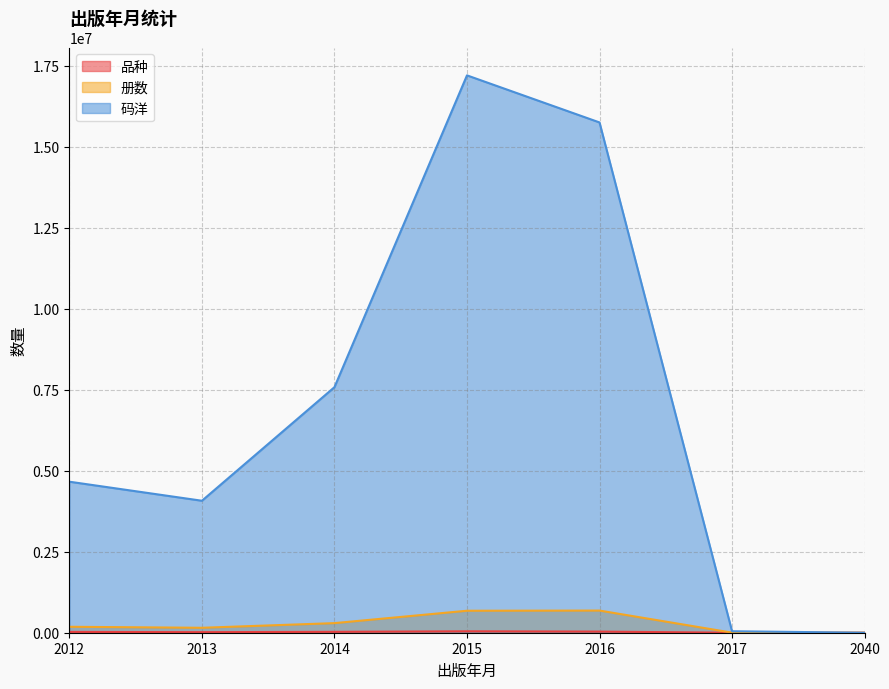

What is the difference between the maximum and minimum values in the 码洋 series?

17204353.7